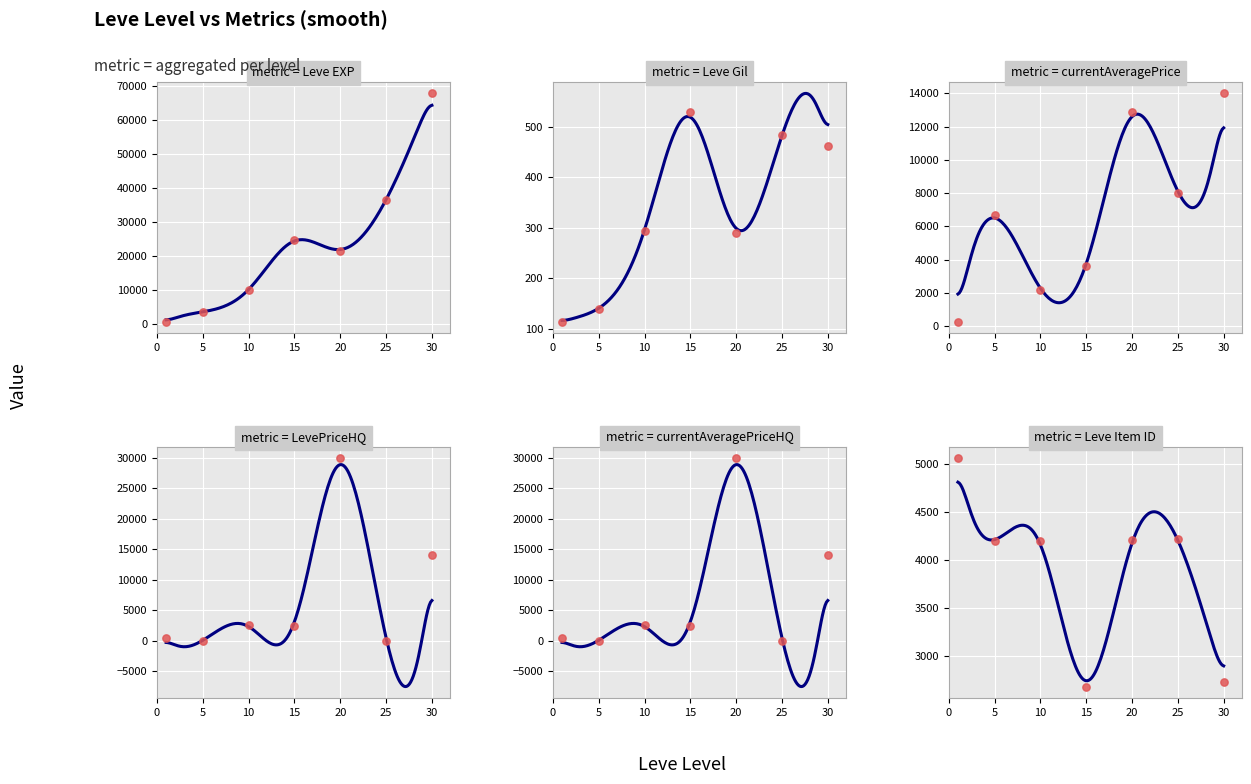

What are all the series names shown in the legend?

Leve EXP, Leve Gil, currentAveragePrice, LevePriceHQ, currentAveragePriceHQ, Leve Item ID